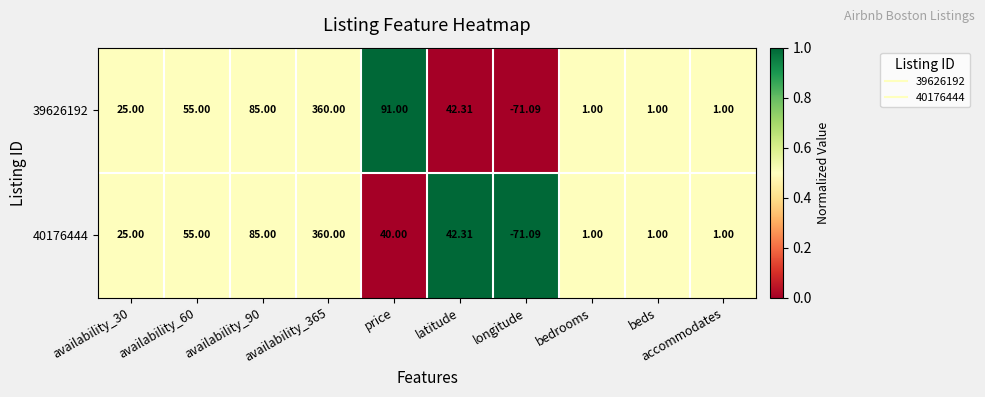

At which category does the chart reach its minimum across all series?

longitude